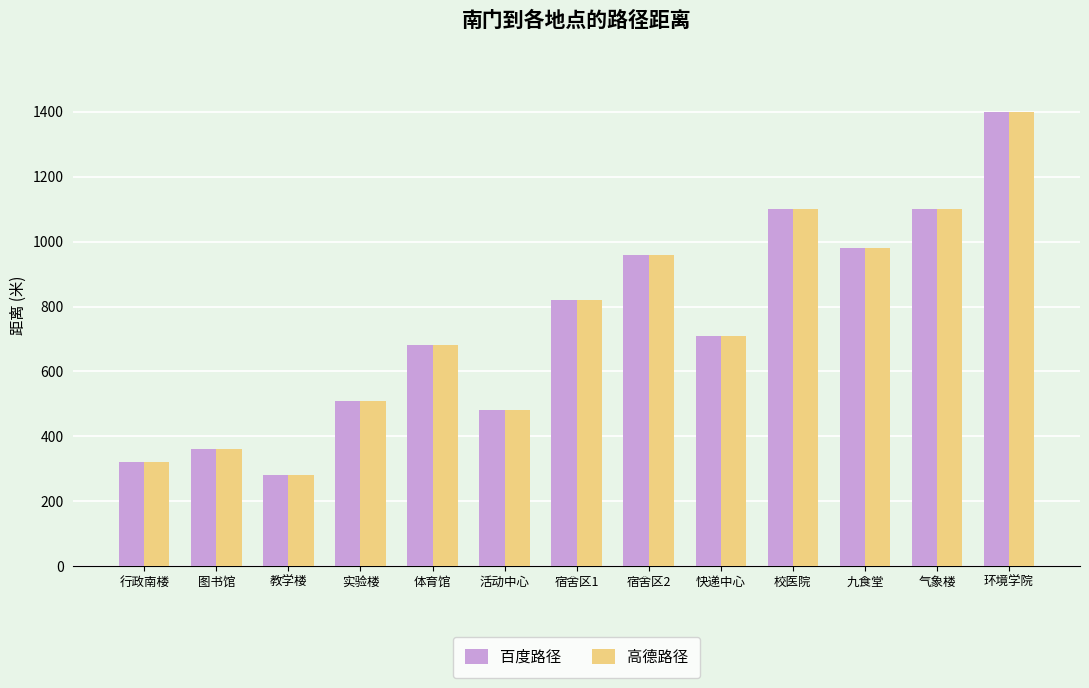

Which label corresponds to the smallest value in the chart?

教学楼